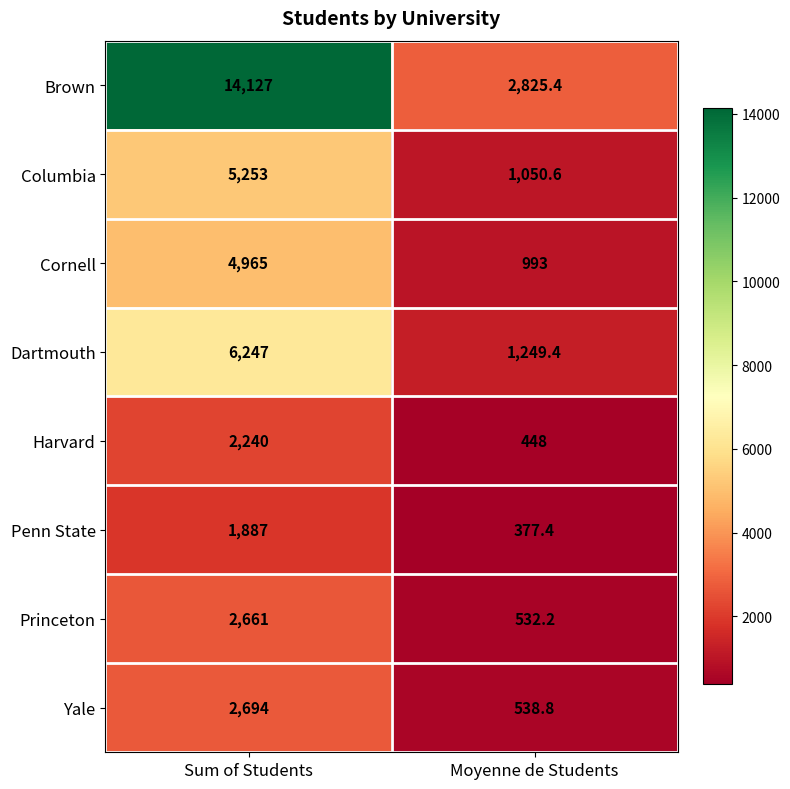

The value of Columbia at Moyenne de Students is 1050.6. True or false?

True